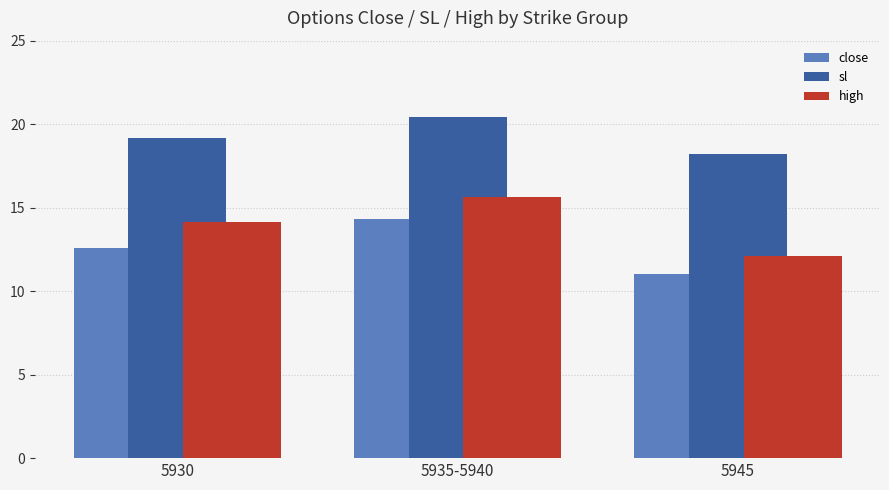

What is the label of the 1st bar from the right?

5945